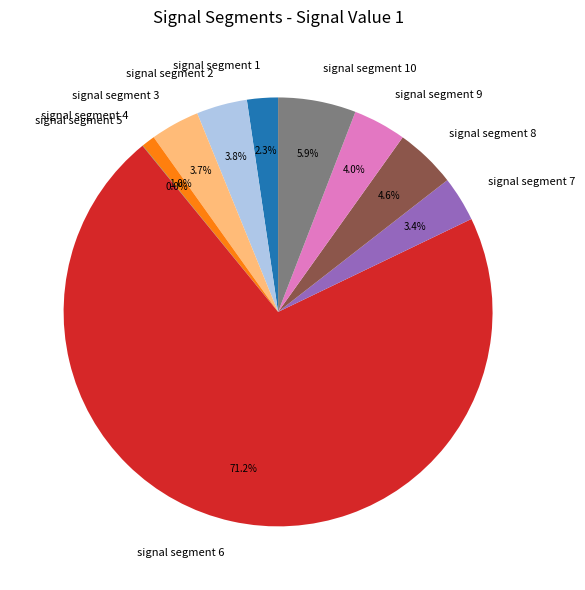

Is it true that signal segment 10 is 20% of the pie?

False